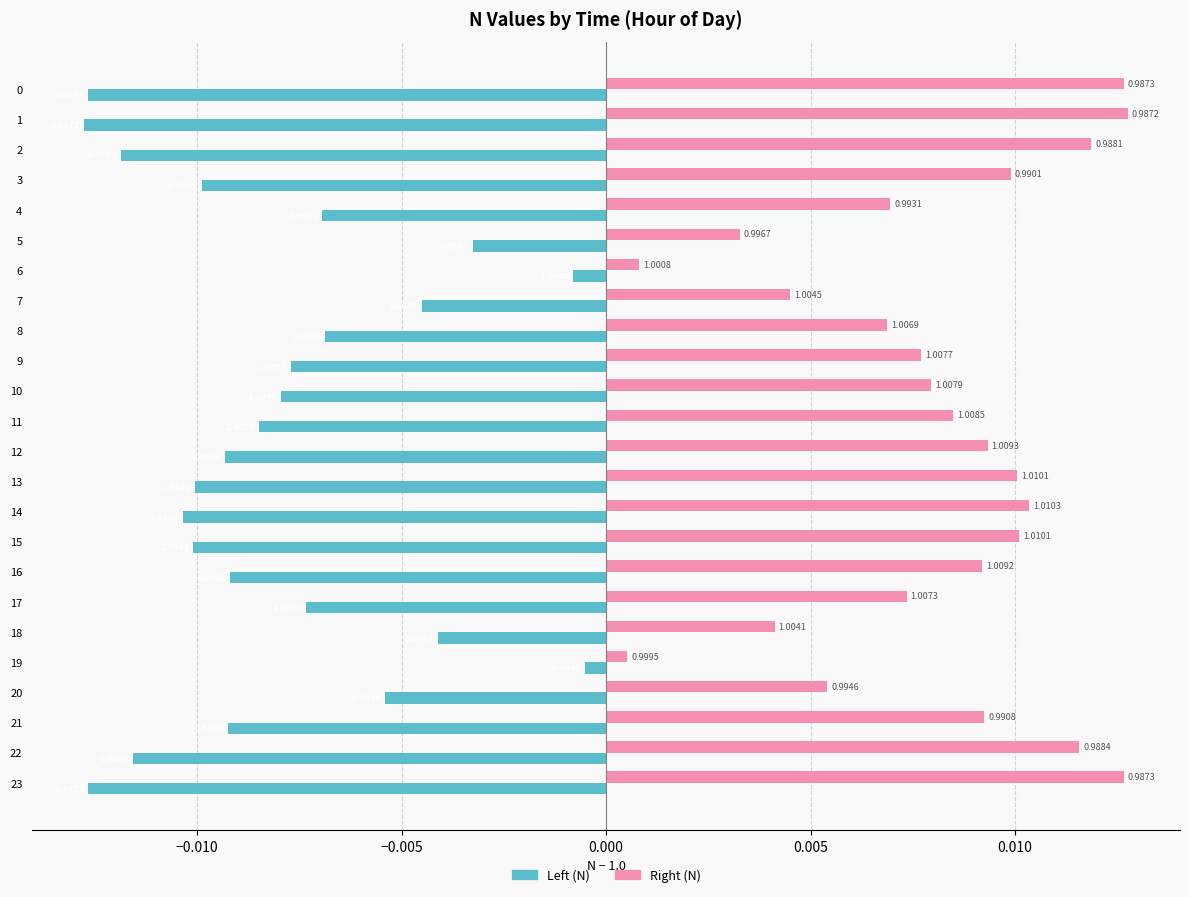

What are all the series names shown in the legend?

Left (N), Right (N)